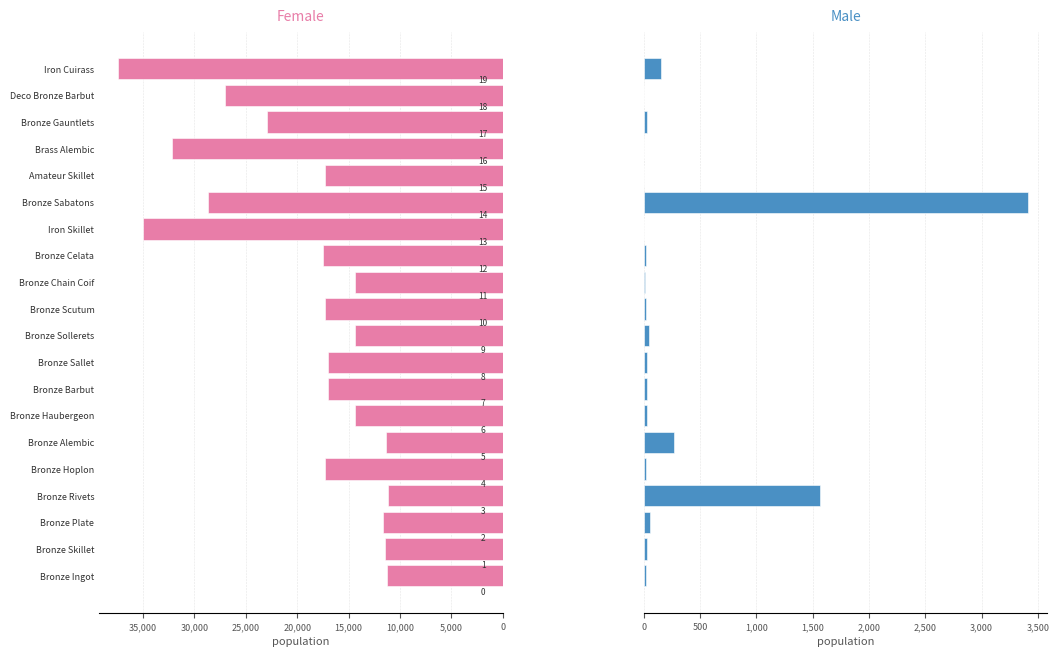

Count the number of categories in the chart.

20